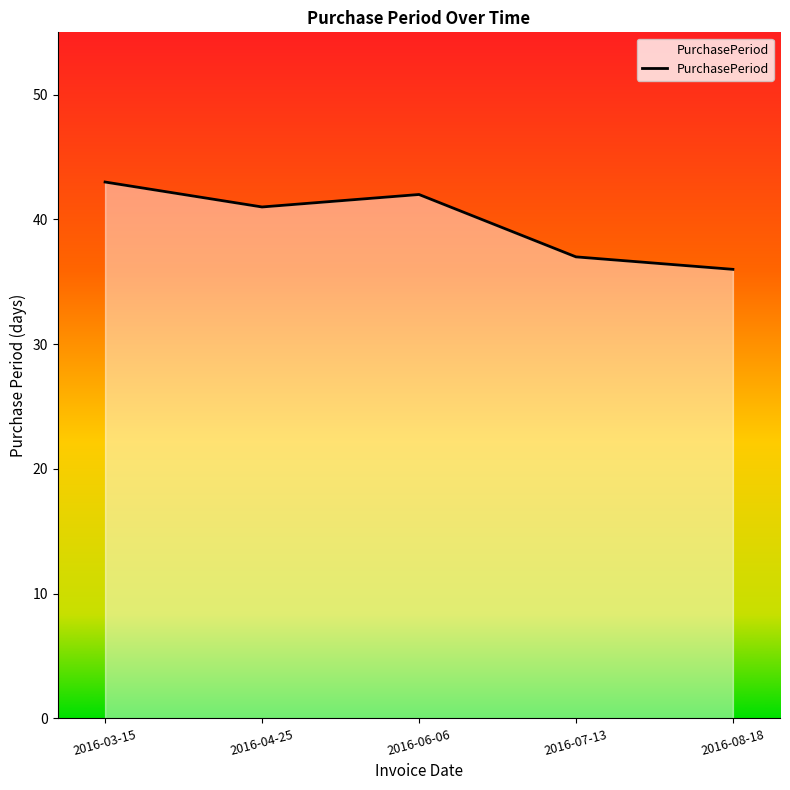

How many categories are shown in the chart?

5